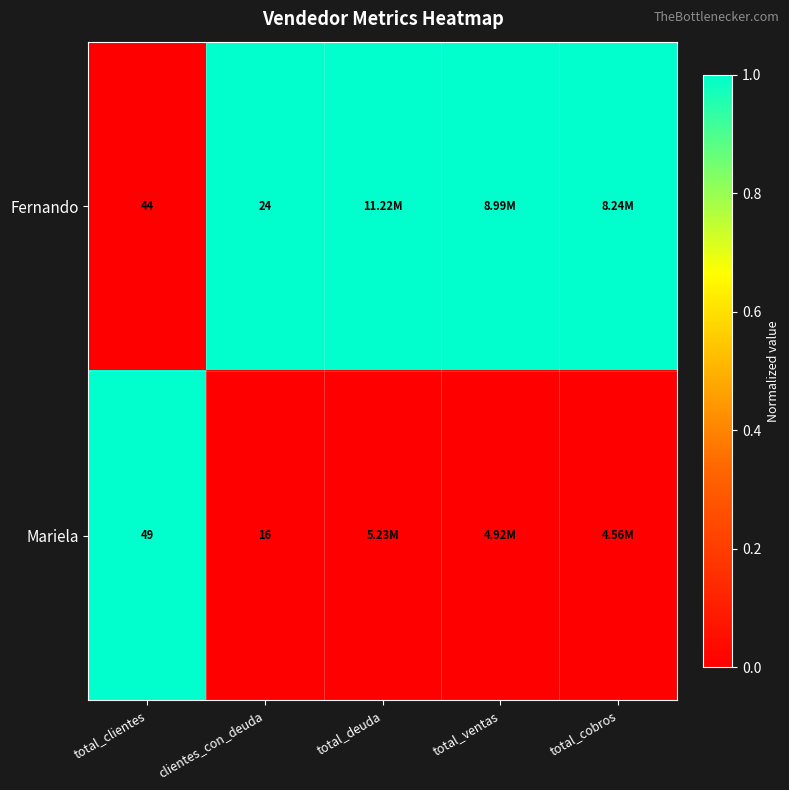

Which series changed the most between total_clientes and clientes_con_deuda?

Mariela